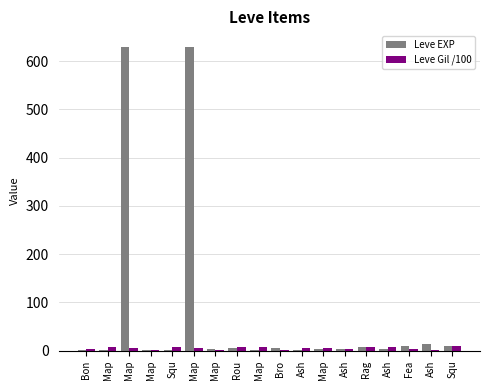

Is the value of Leve Gil /100 at Ash greater than the value of Leve EXP at Ash?

Yes